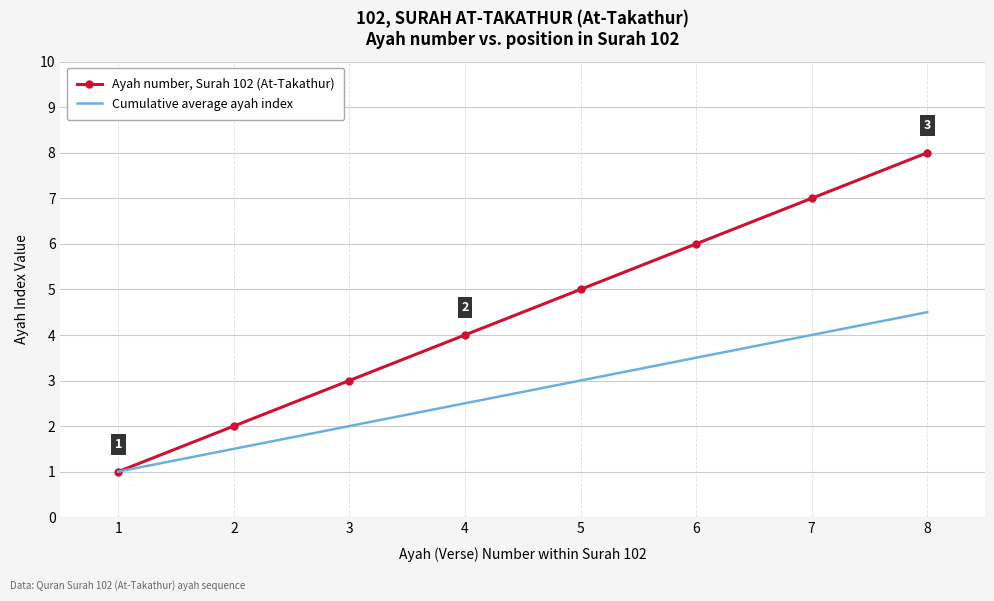

The value of Cumulative average ayah index at 7 is 4.0. True or false?

True